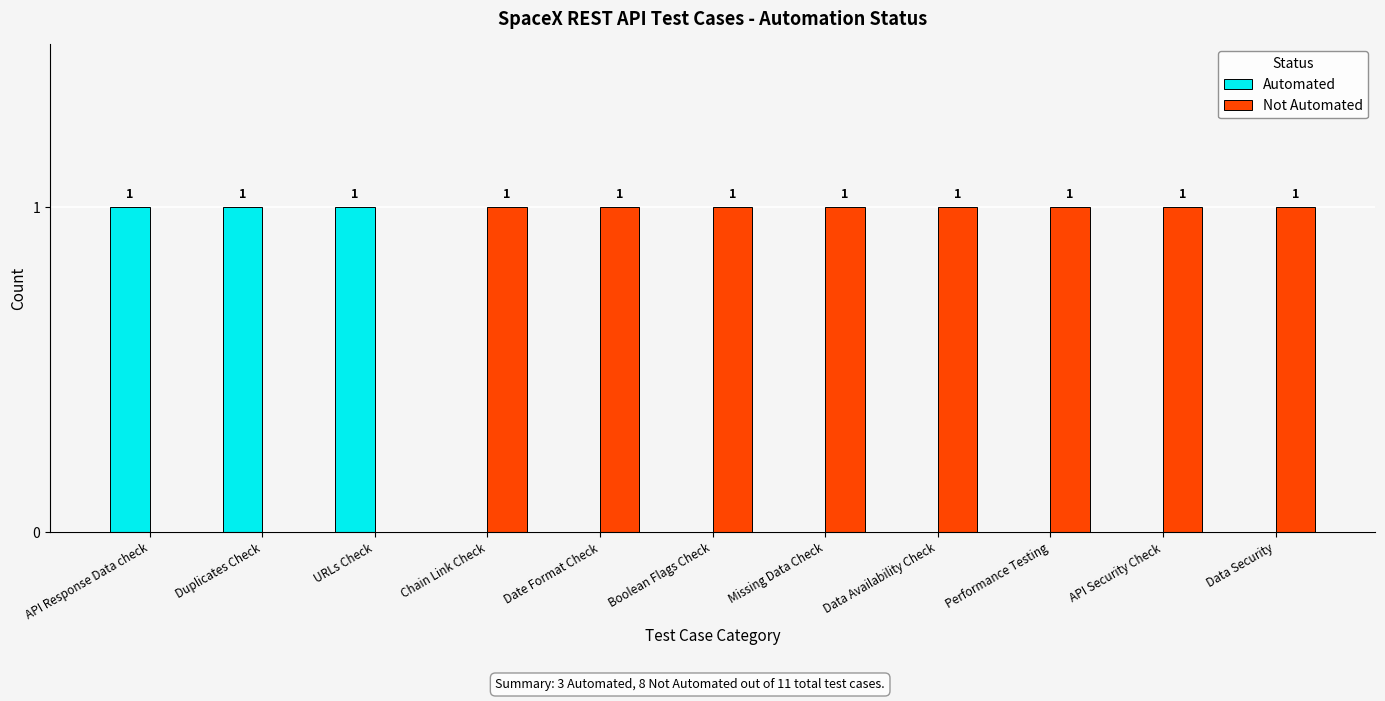

What is the sum of all Not Automated values?

8